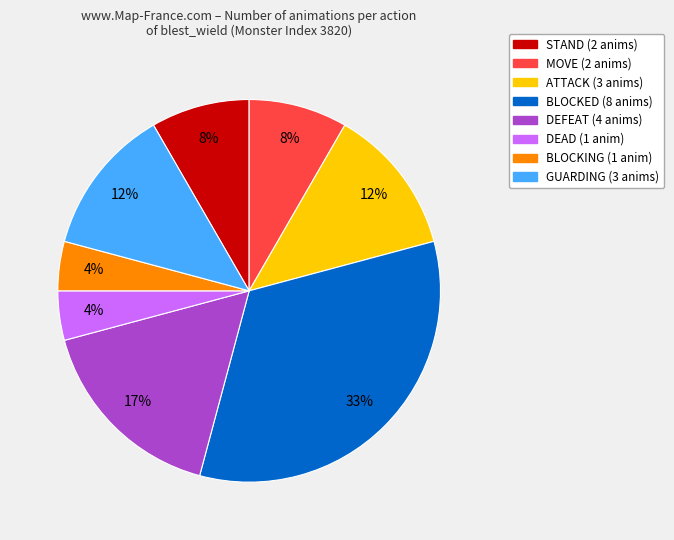

Which slice is the largest?

BLOCKED